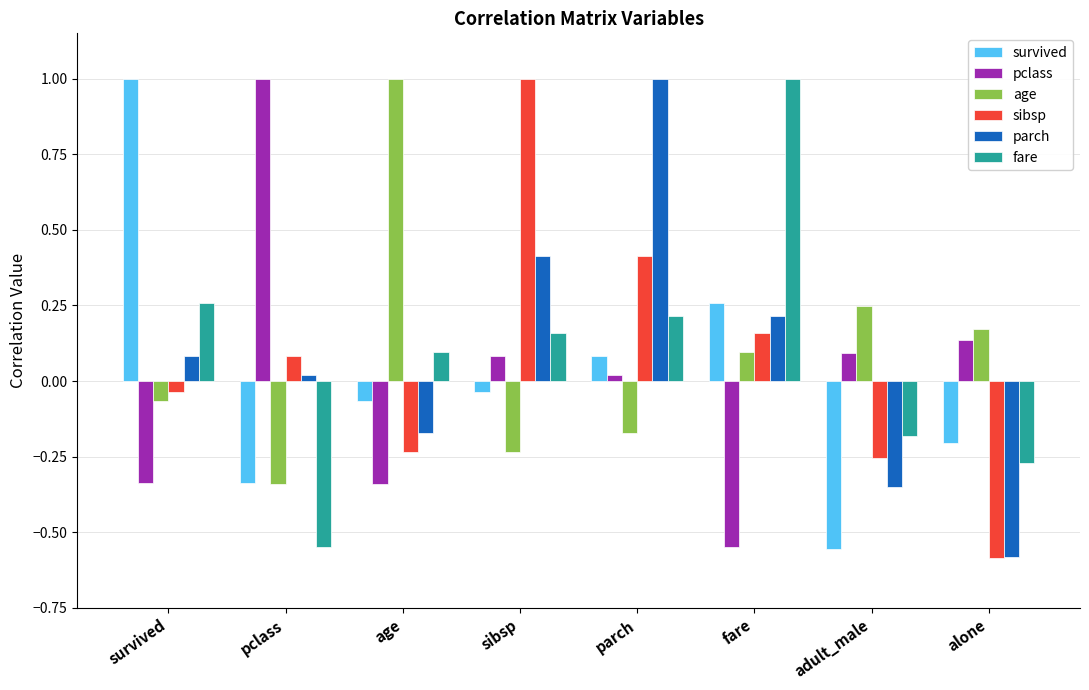

Rank the series at age from lowest to highest value.

pclass, sibsp, parch, survived, fare, age